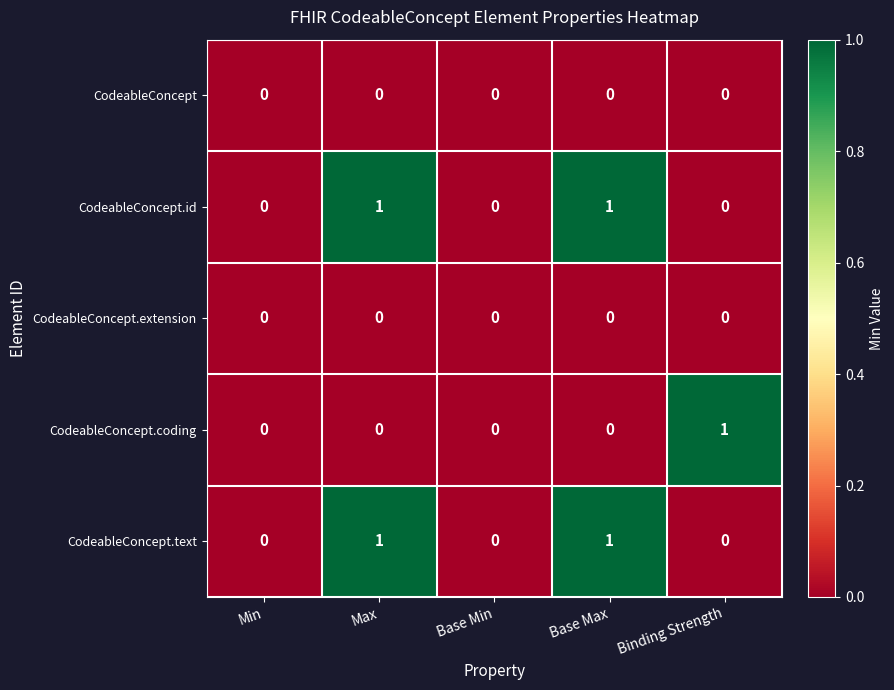

What is the maximum value shown in the chart?

1